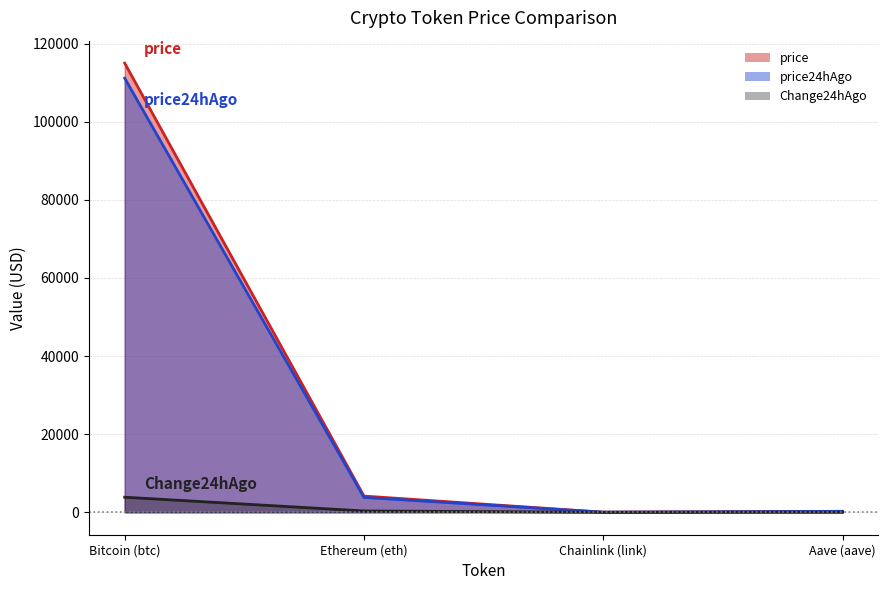

Which series has the largest total across all categories?

price